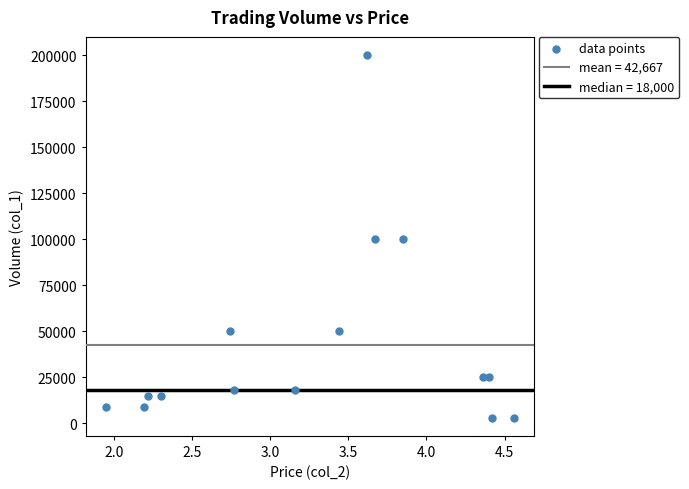

What is the range of Y values (max minus min)?

197000